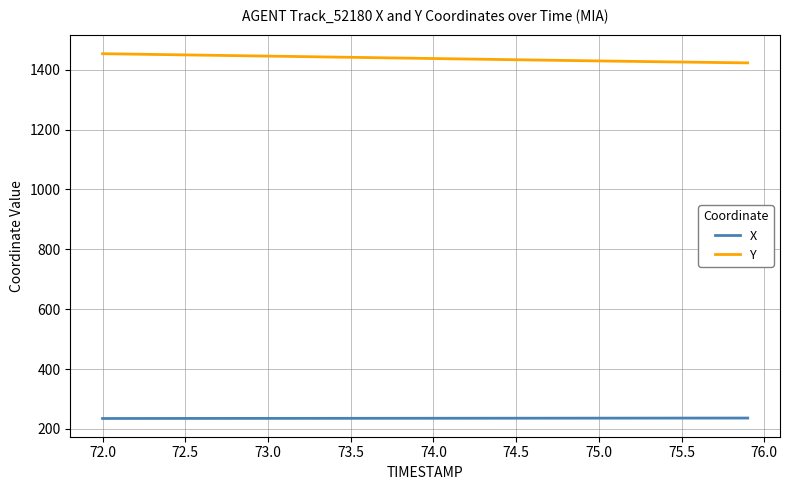

What is the lowest value of the X series?

235.0